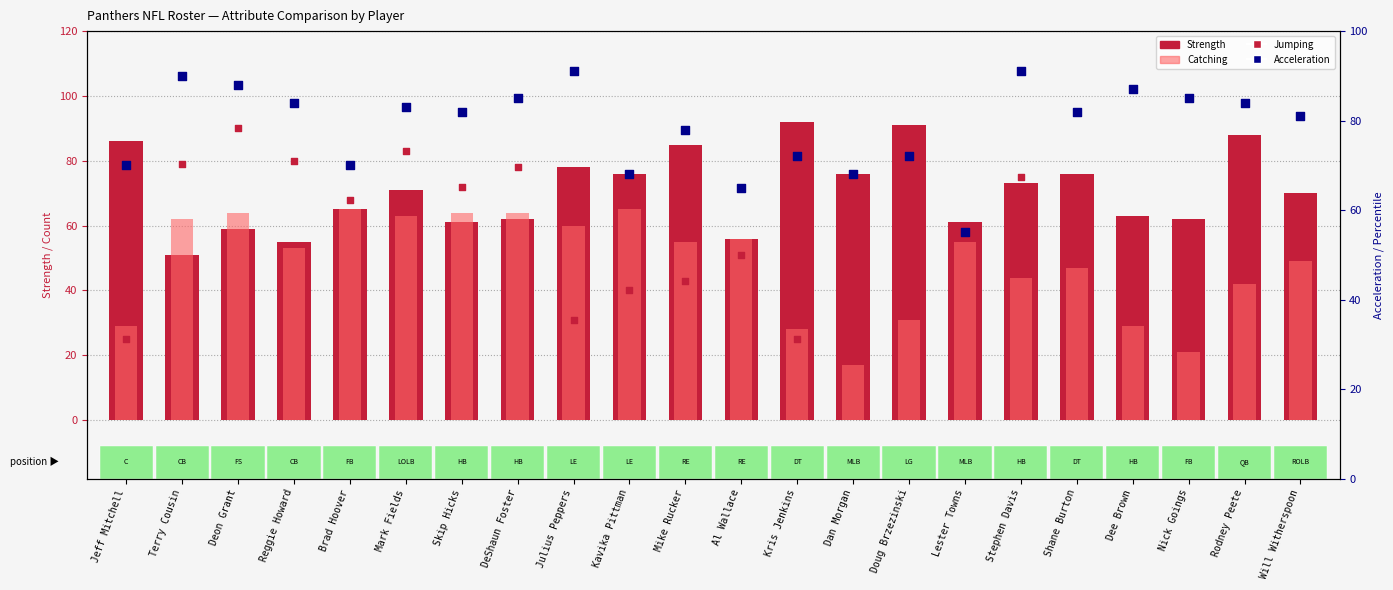

Which series reaches the minimum Y coordinate?

Catching